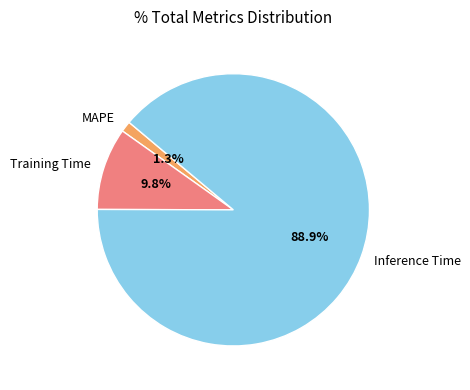

What percentage is the Training Time slice, to the nearest percent?

10%